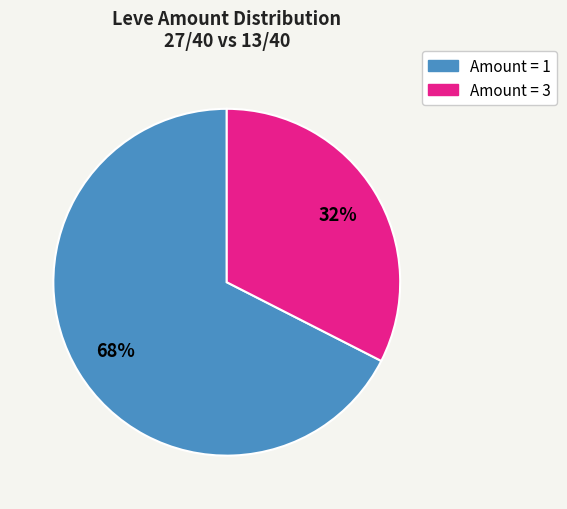

Is there any slice that represents more than half of the pie?

Yes